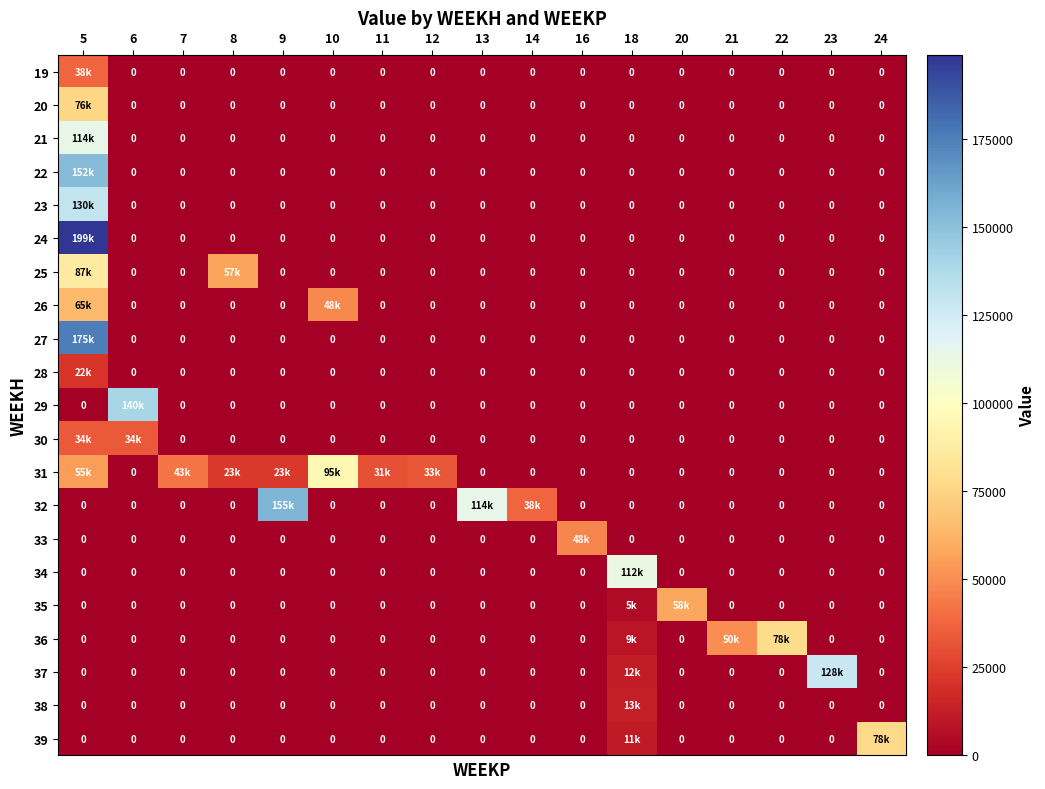

Which category has the highest value in the 20 series?

5